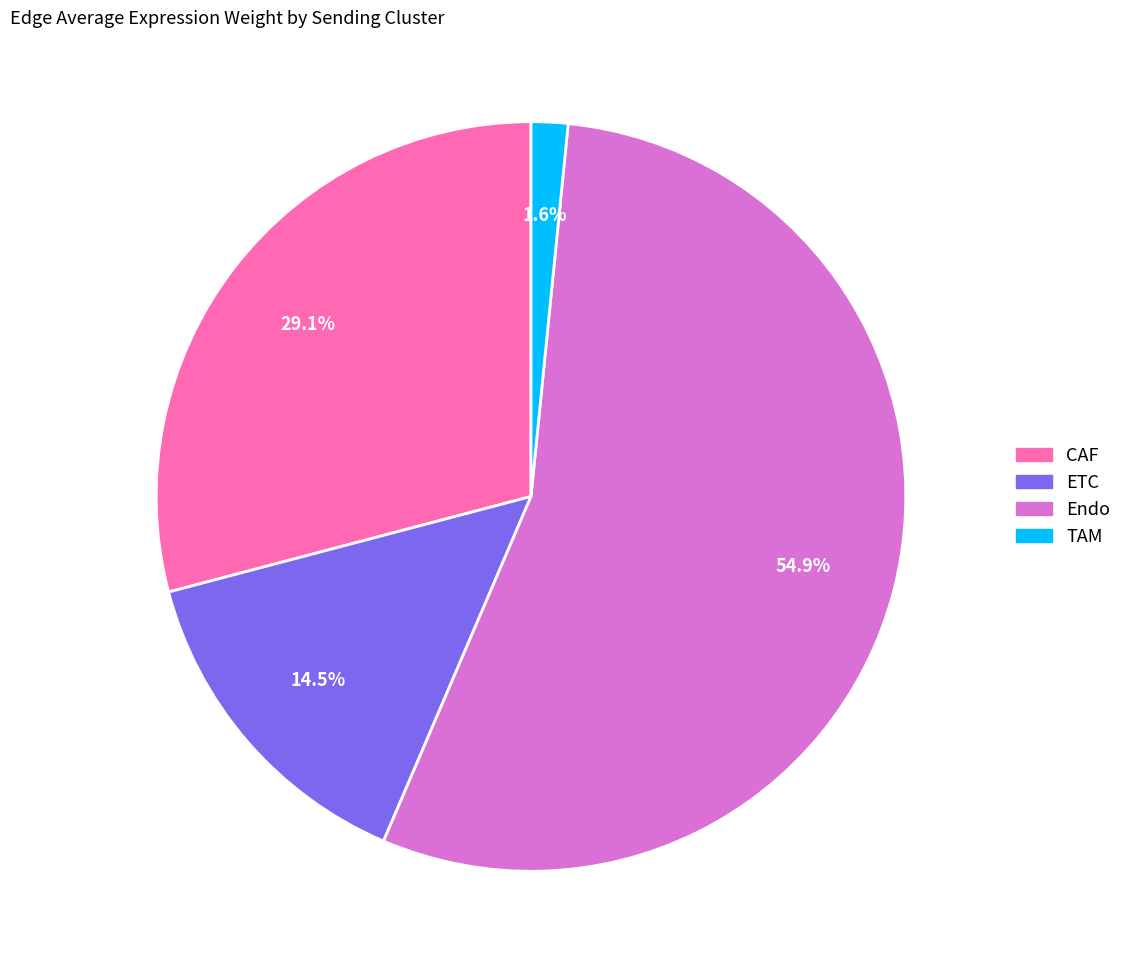

What is the majority slice?

Endo